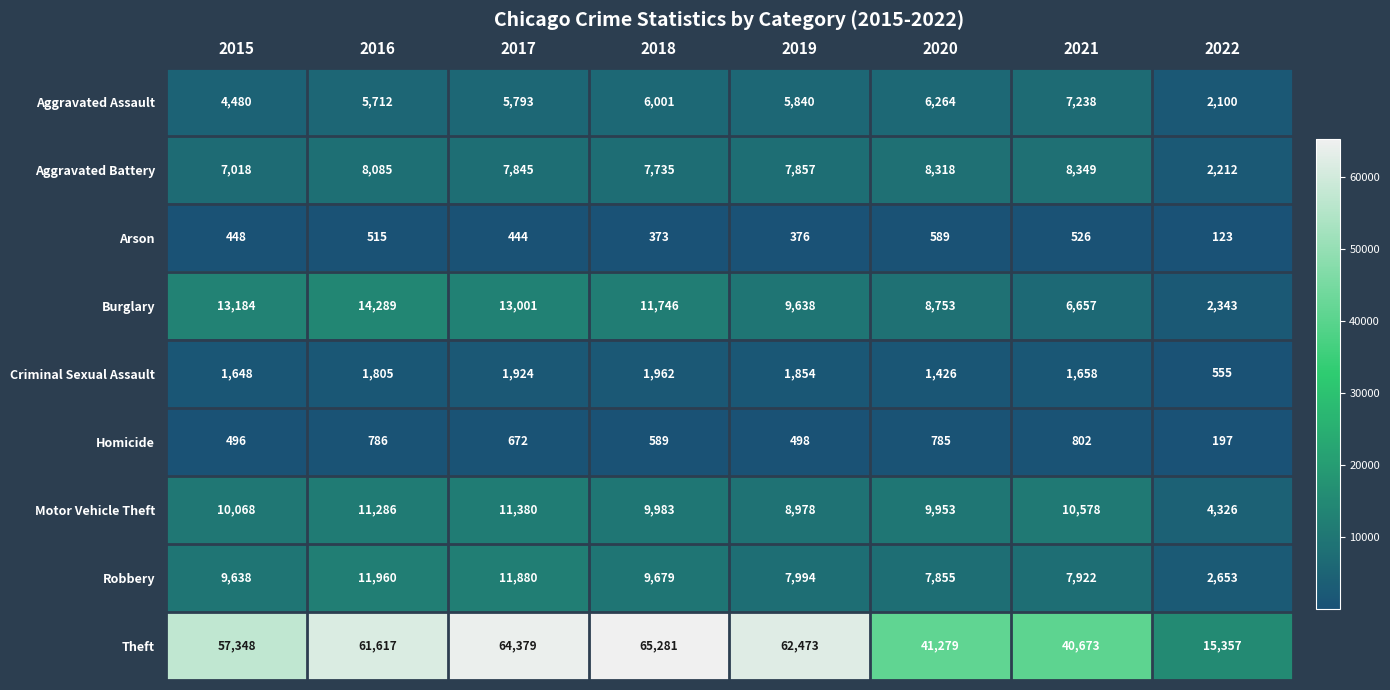

Which series has the largest total across all categories?

Theft